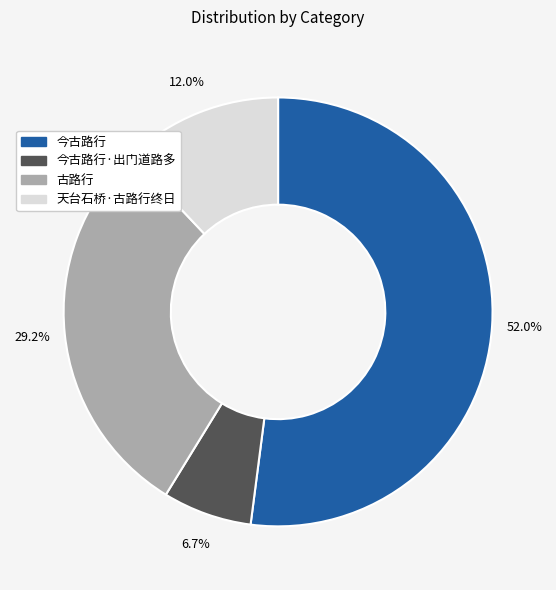

Is there a majority slice in this chart?

Yes